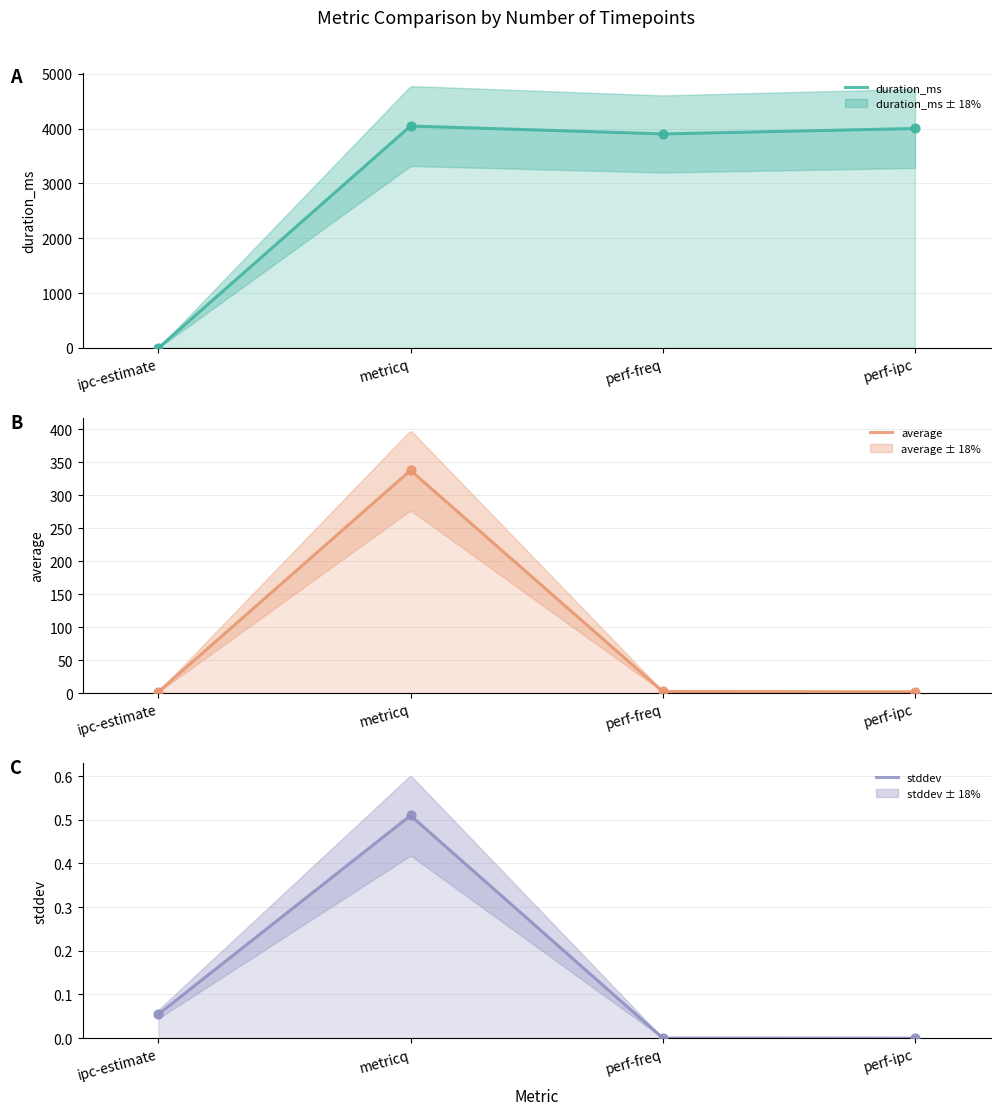

What are all the series names shown in the legend?

duration_ms, average, stddev